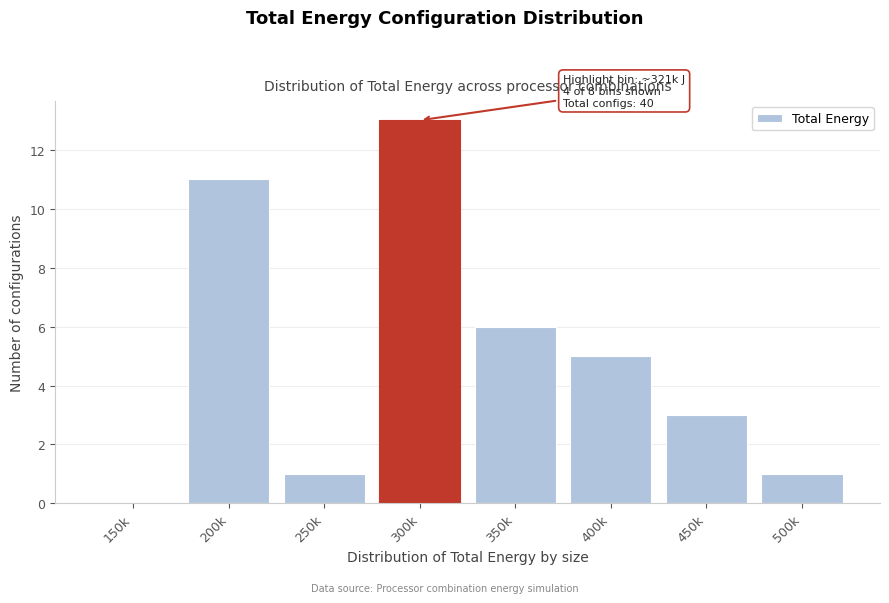

Reading left to right, transcribe all the data shown in this chart.

150k=0	200k=11	250k=1	300k=13	350k=6	400k=5	450k=3	500k=1